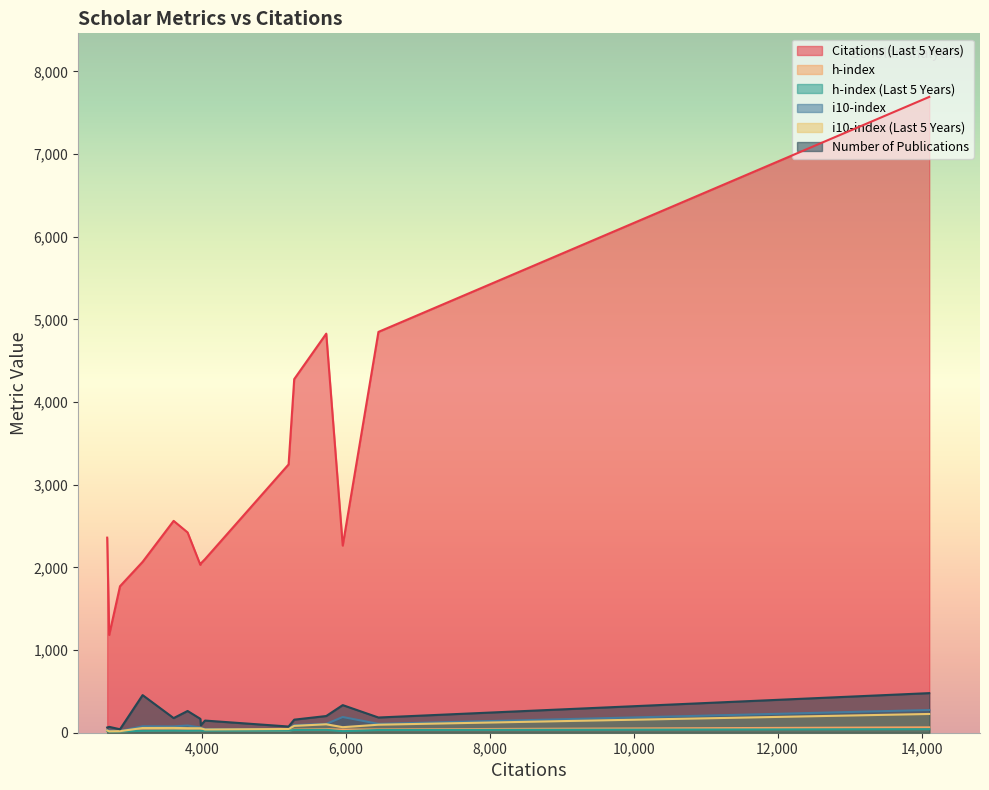

Is it true that h-index equals 37 at 5960?

True